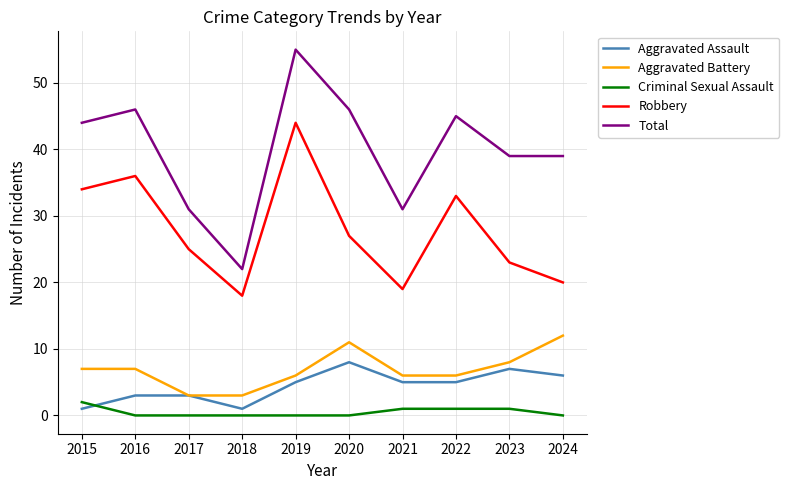

Is this an area chart (filled region under the line)?

No